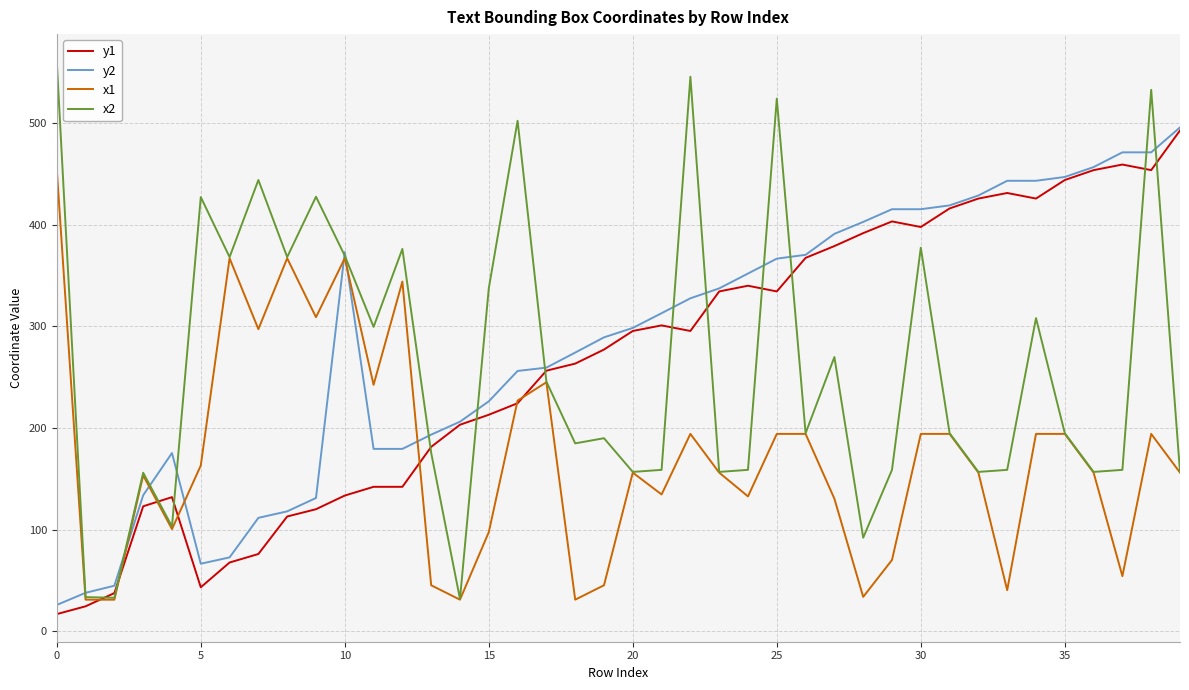

What is the average value of the y1 series?

265.8